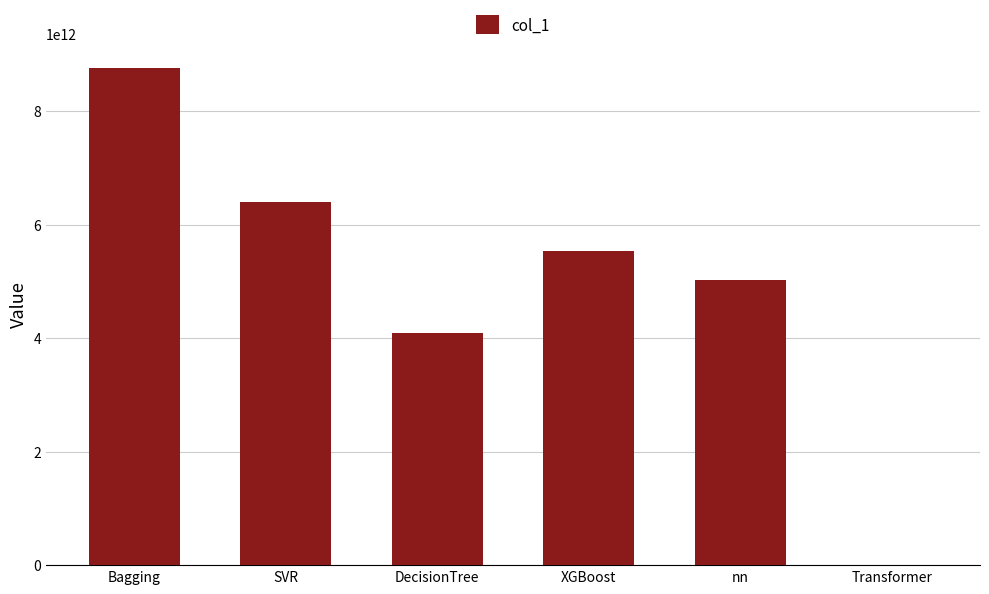

Between XGBoost and Transformer, which is larger?

XGBoost